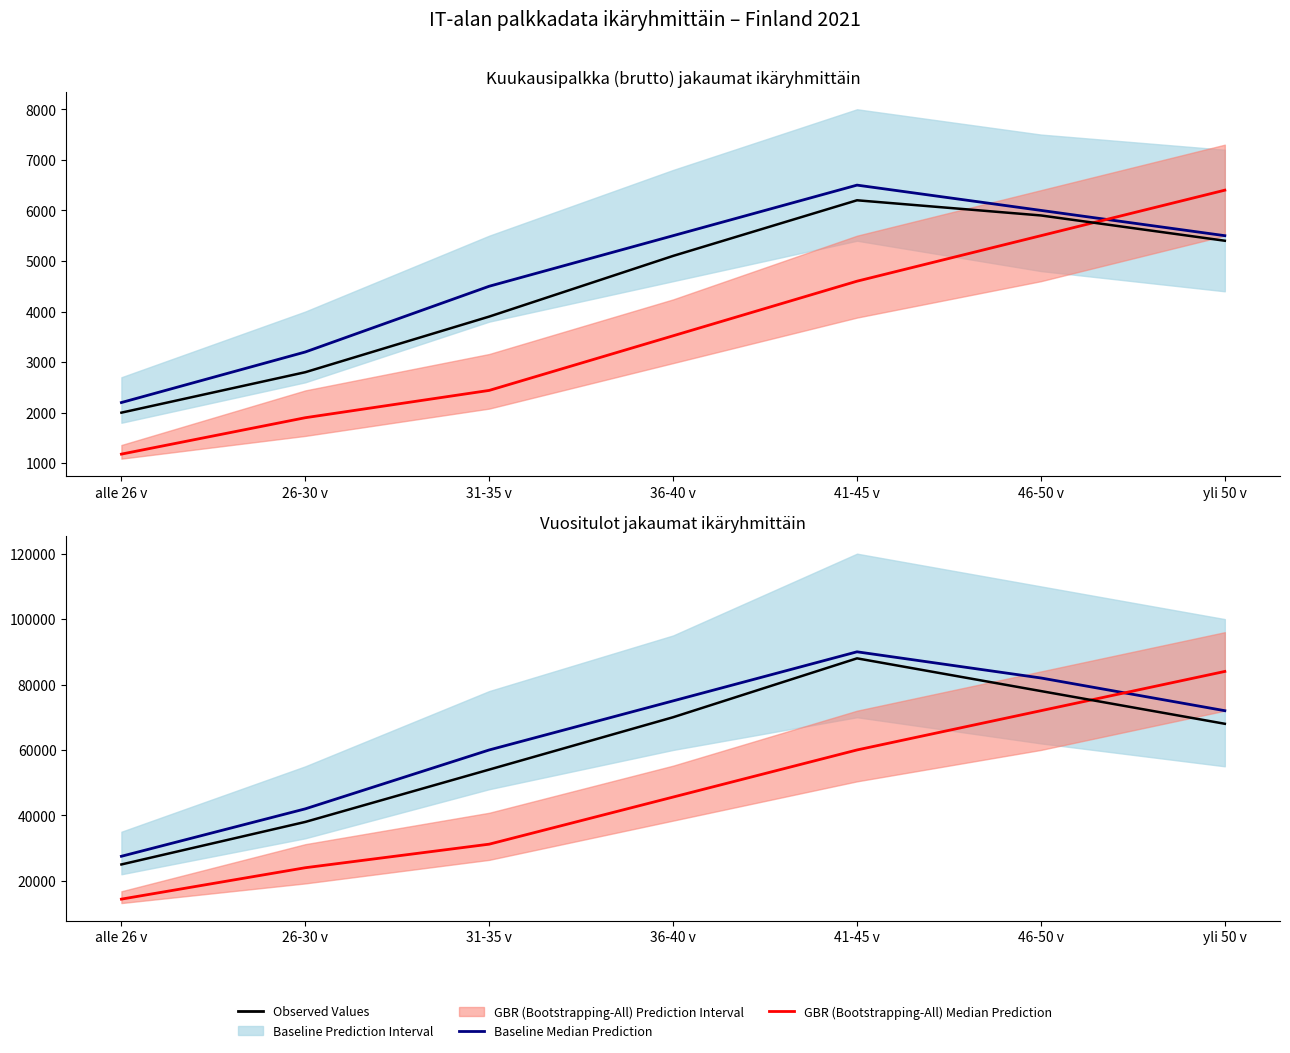

Reading left to right, what are all the values shown in this chart?

Baseline Median Prediction: 27500	42000	60000	75000	90000	82000	72000
GBR (Bootstrapping-All) Median Prediction: 14400	24000	31200	45600	60000	72000	84000
Observed Values: 25000	38000	54000	70000	88000	78000	68000